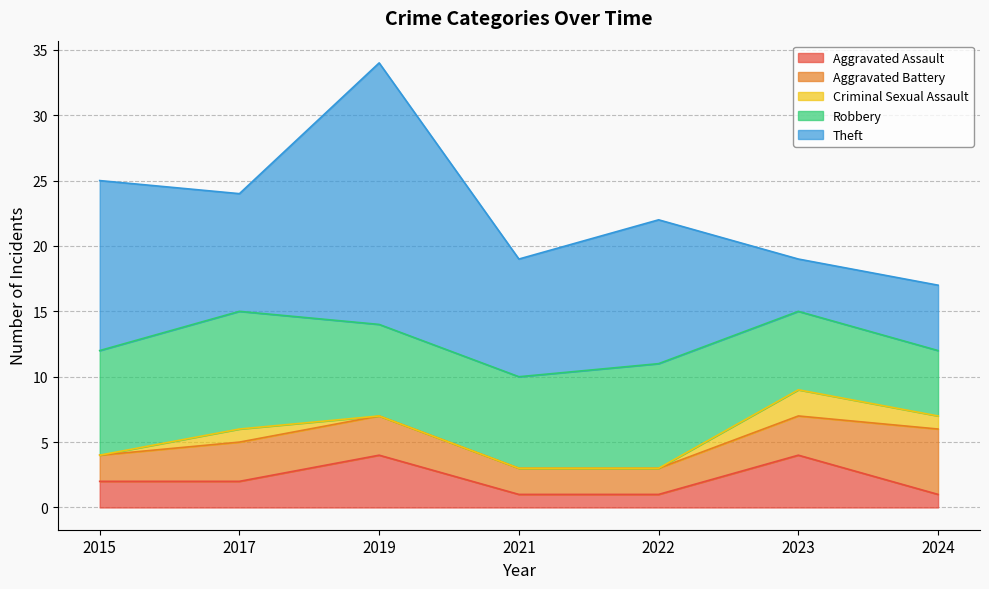

True or false: Criminal Sexual Assault has a value of 0 at 2015.

True